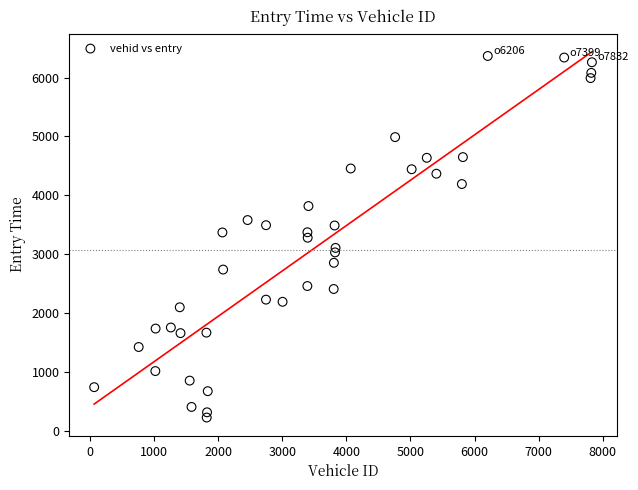

What is the range of X values (max minus min)?

7770.0